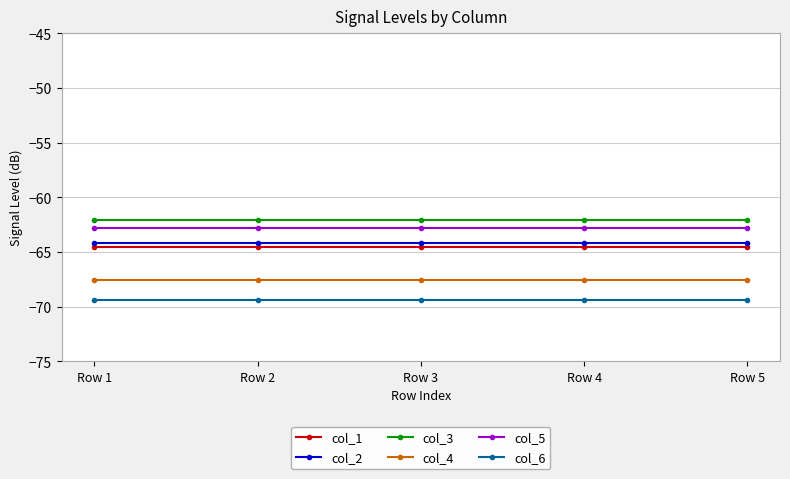

True or false: col_3 and col_4 intersect in this chart.

False